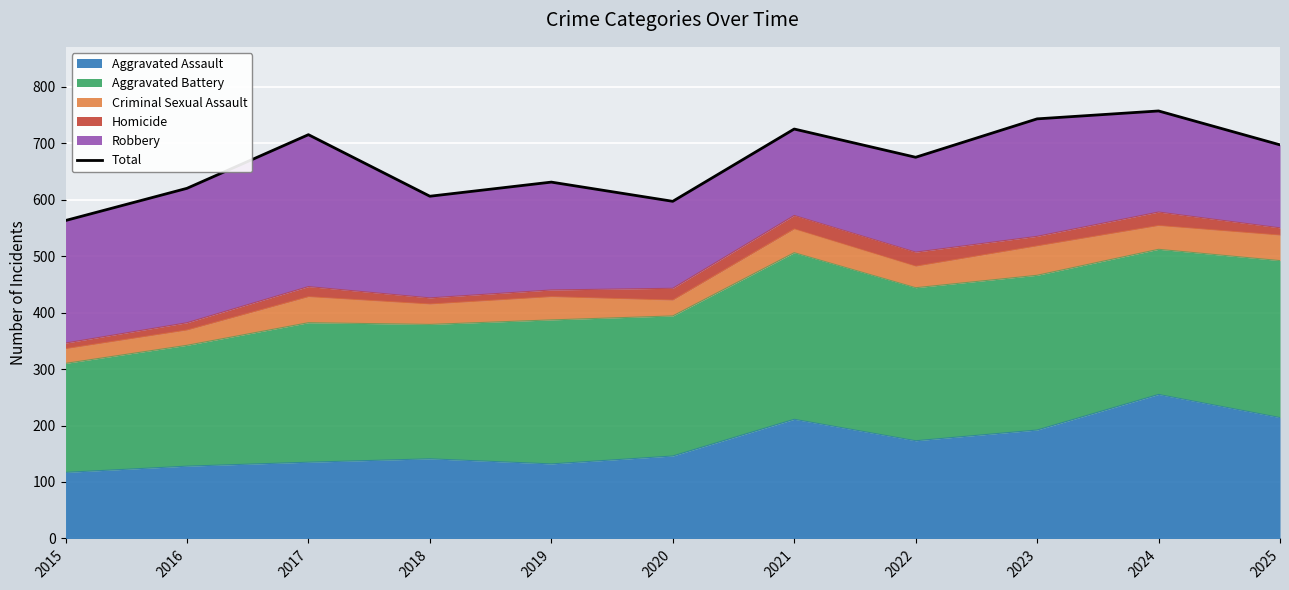

What is the sum of the values at 2015 and 2019?

1194